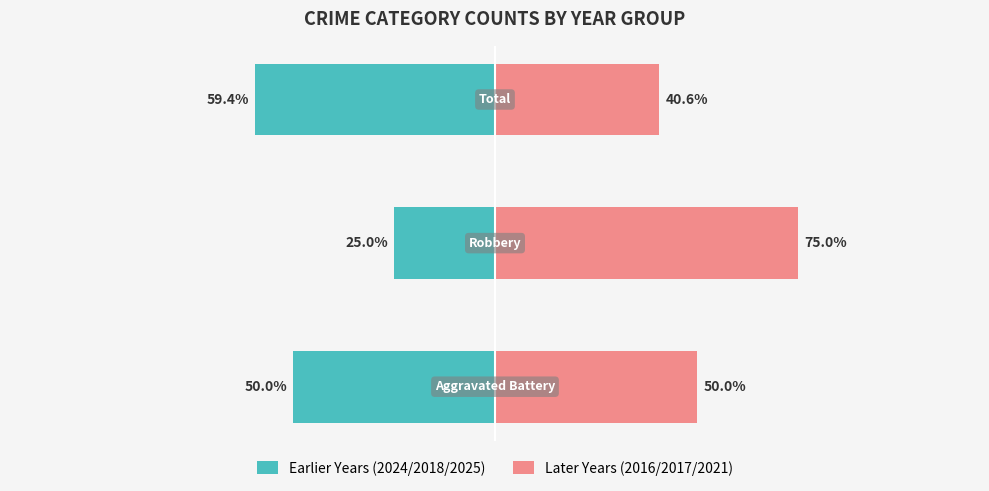

Reading left to right, what are all the values shown in this chart?

Earlier Years (2024/2018/2025): -50.0	-25.0	-59.4
Later Years (2016/2017/2021): 50.0	75.0	40.6